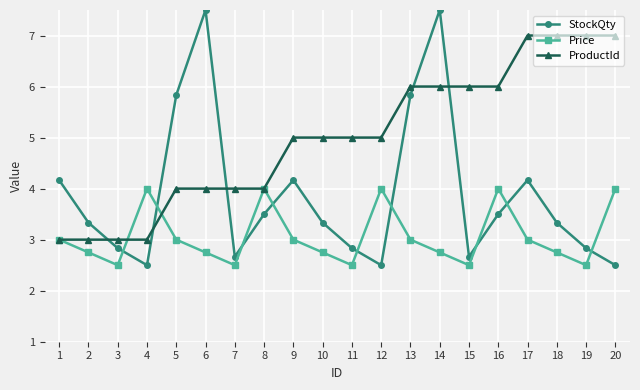

Reading left to right, extract all data points from this chart.

StockQty: 1=4.2	2=3.3	3=2.8	4=2.5	5=5.8	6=7.5	7=2.7	8=3.5	9=4.2	10=3.3	11=2.8	12=2.5	13=5.8	14=7.5	15=2.7	16=3.5	17=4.2	18=3.3	19=2.8	20=2.5
Price: 1=3.0	2=2.8	3=2.5	4=4.0	5=3.0	6=2.8	7=2.5	8=4.0	9=3.0	10=2.8	11=2.5	12=4.0	13=3.0	14=2.8	15=2.5	16=4.0	17=3.0	18=2.8	19=2.5	20=4.0
ProductId: 1=3.0	2=3.0	3=3.0	4=3.0	5=4.0	6=4.0	7=4.0	8=4.0	9=5.0	10=5.0	11=5.0	12=5.0	13=6.0	14=6.0	15=6.0	16=6.0	17=7.0	18=7.0	19=7.0	20=7.0